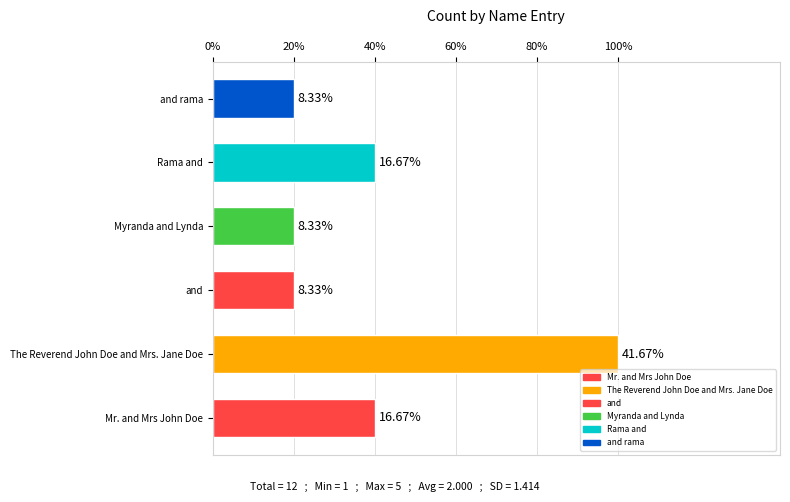

Count the number of values greater than 2.

1